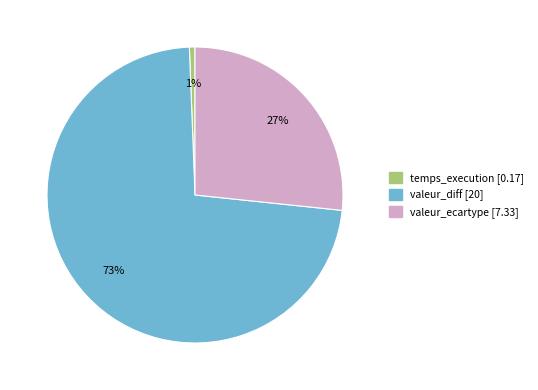

Do temps_execution and valeur_diff together represent more than half of the pie?

Yes